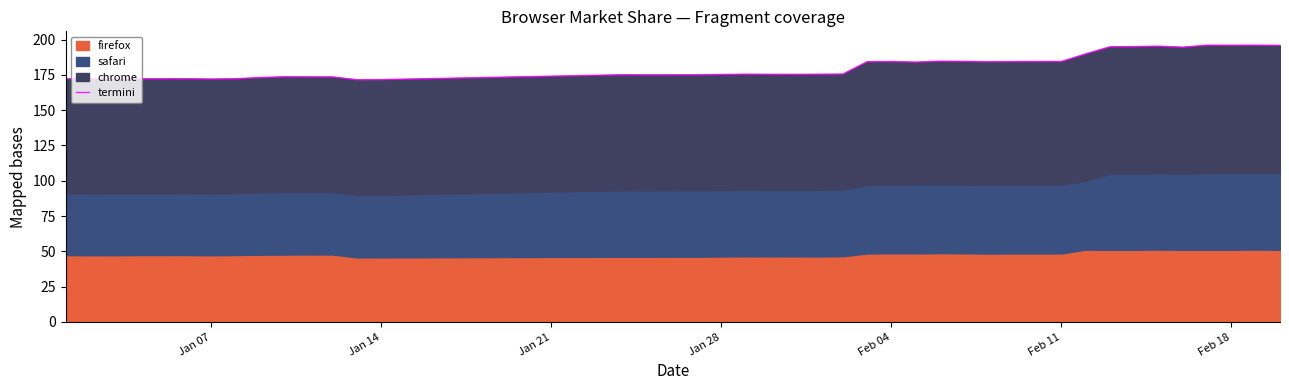

What is the average value?

180.8